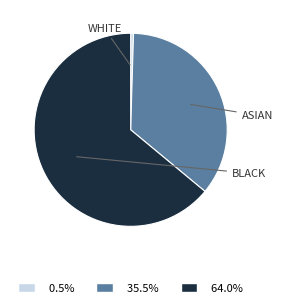

Is 64.0% the majority of the pie?

Yes